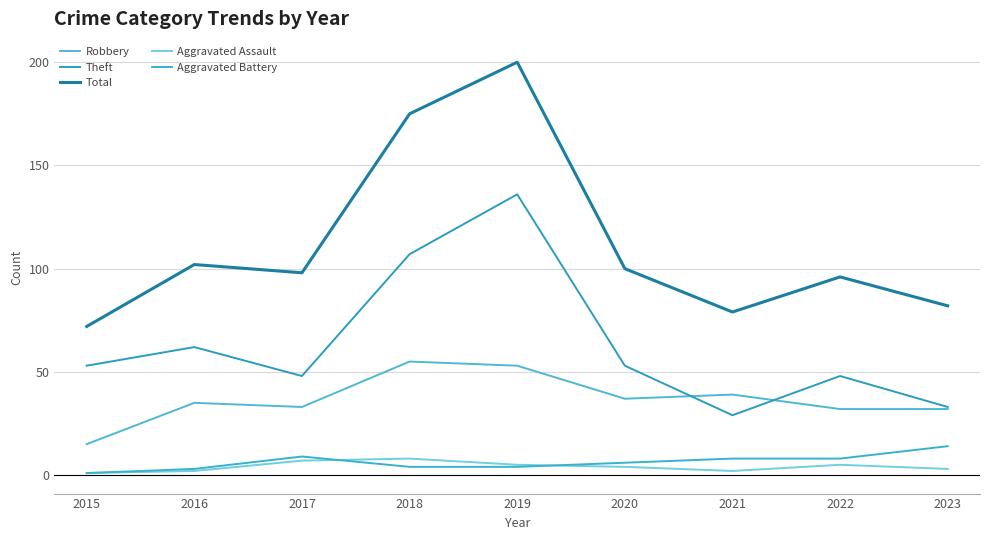

What are all the series names shown in the legend?

Robbery, Theft, Total, Aggravated Assault, Aggravated Battery